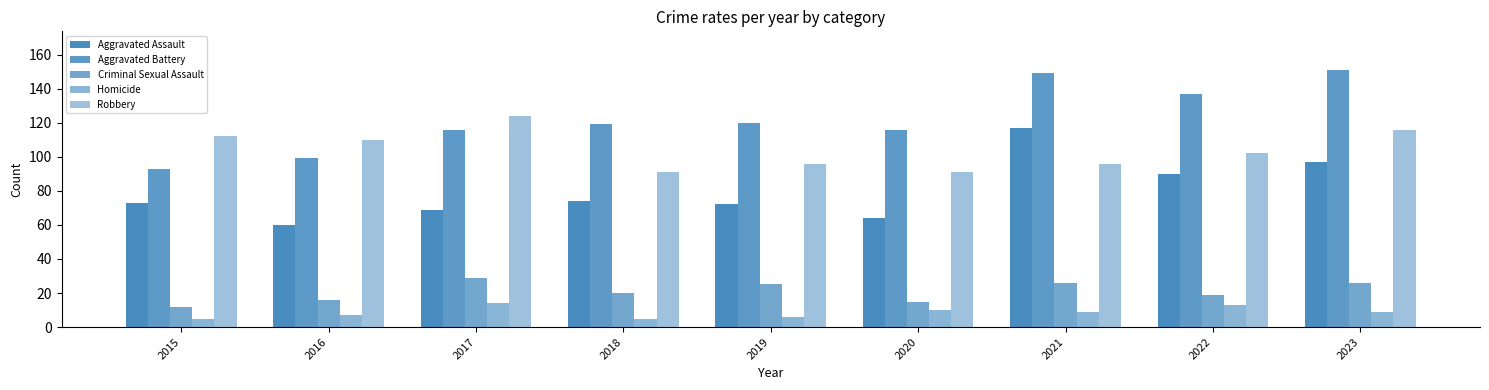

At which category is the sum across all series the highest?

2023